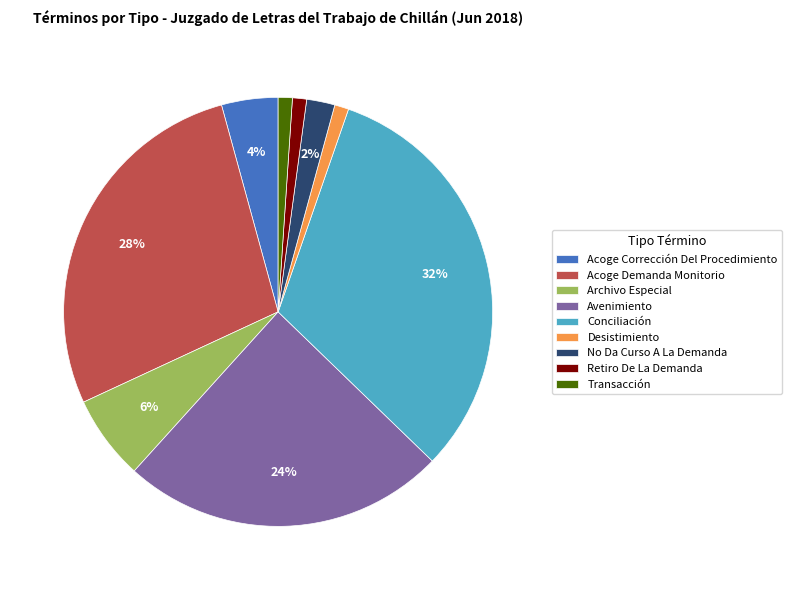

To the nearest percent, what is the combined percentage of Acoge Demanda Monitorio and Transacción?

29%